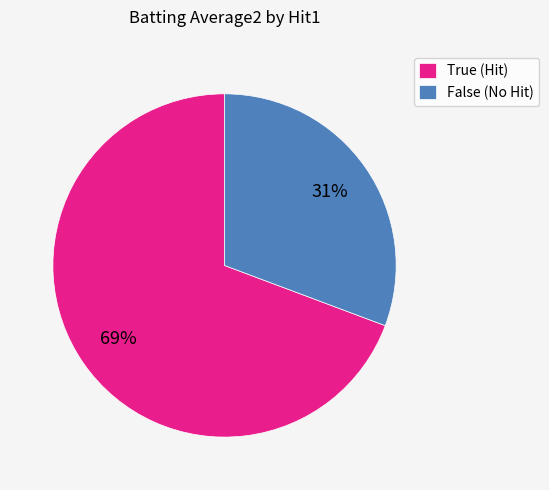

Is there a majority slice in this chart?

Yes